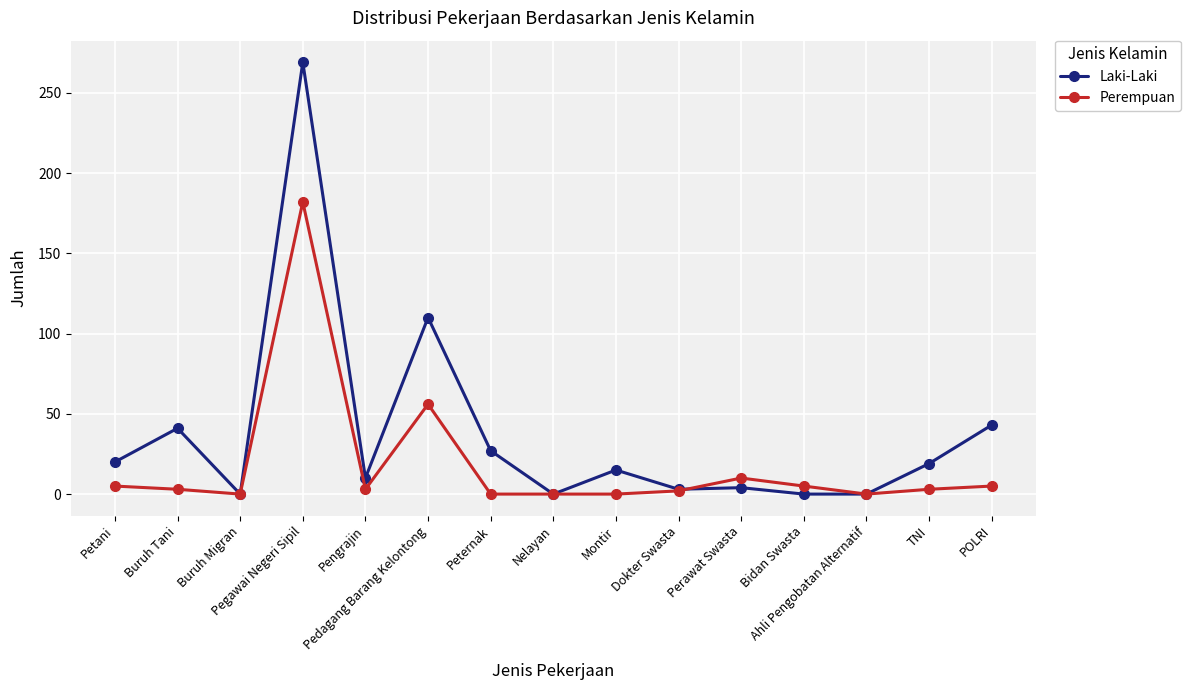

Rank the series by their maximum value, from highest to lowest.

Laki-Laki, Perempuan